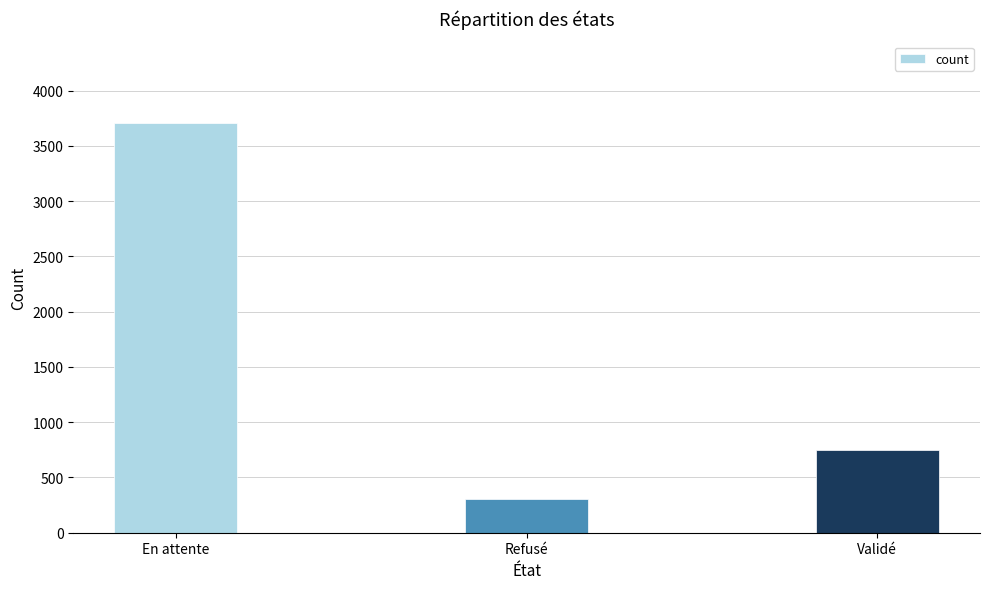

What is the difference between the values at Validé and Refusé?

442